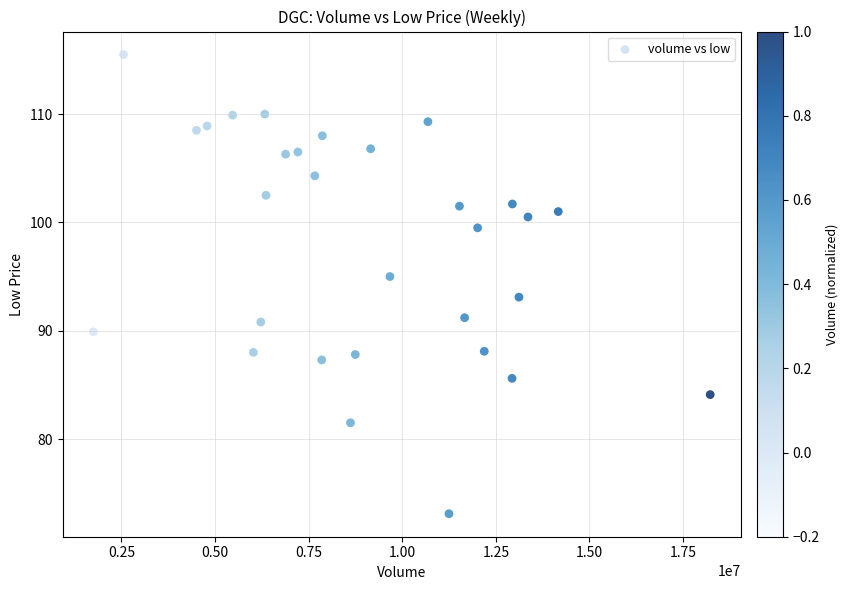

What is the range of X values (max minus min)?

16473700.0